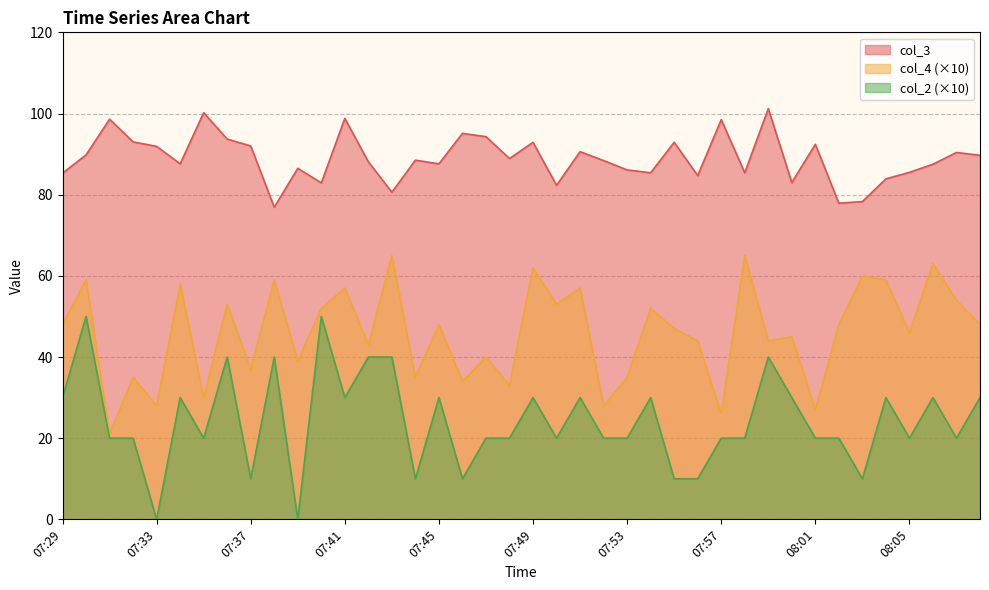

List the labels in order of col_3 value, smallest first.

07:38, 08:02, 08:03, 07:43, 07:50, 07:40, 08:00, 08:04, 07:56, 07:29, 07:54, 07:58, 08:05, 07:53, 07:39, 08:06, 07:34, 07:45, 07:42, 07:52, 07:44, 07:48, 08:08, 07:30, 08:07, 07:51, 07:33, 07:37, 08:01, 07:49, 07:55, 07:32, 07:36, 07:47, 07:46, 07:57, 07:31, 07:41, 07:35, 07:59